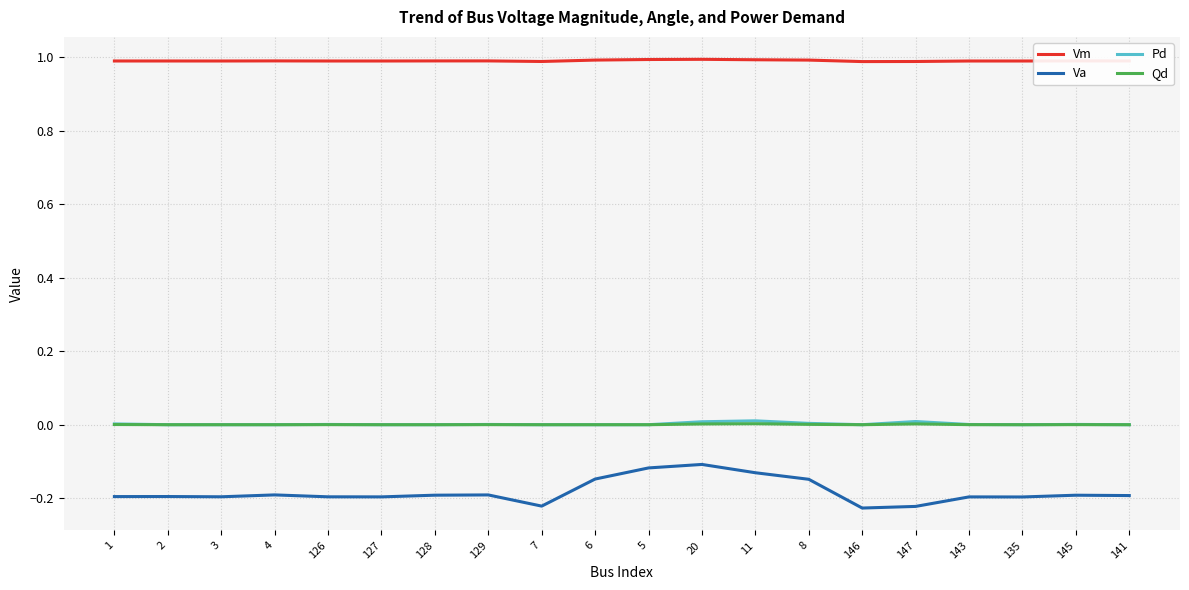

True or false: Vm and Pd cross at least once.

False